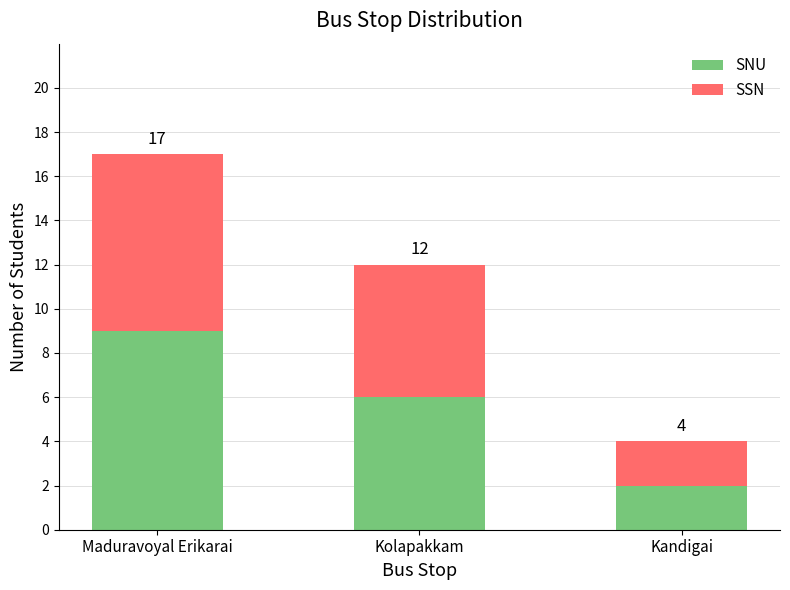

The SSN series shows 2 at Kolapakkam. True or false?

False